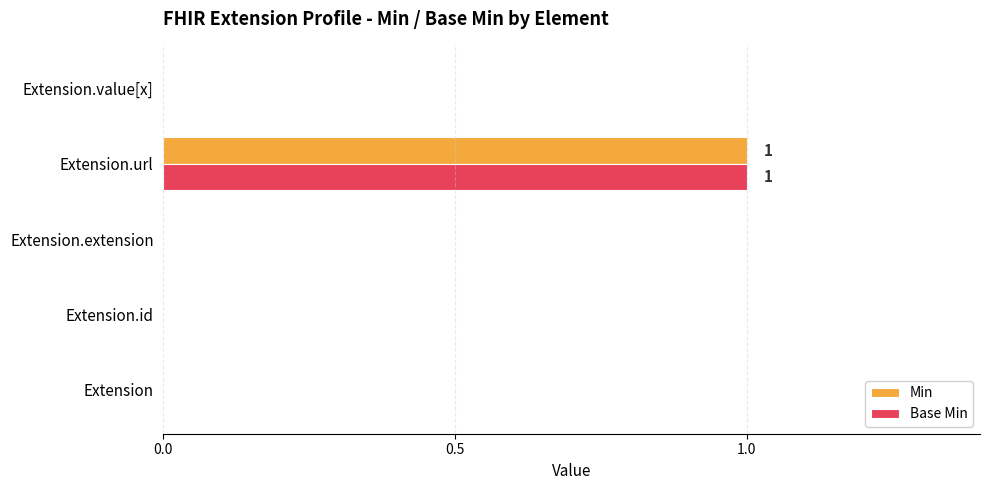

The Min series shows 0 at Extension.id. True or false?

True